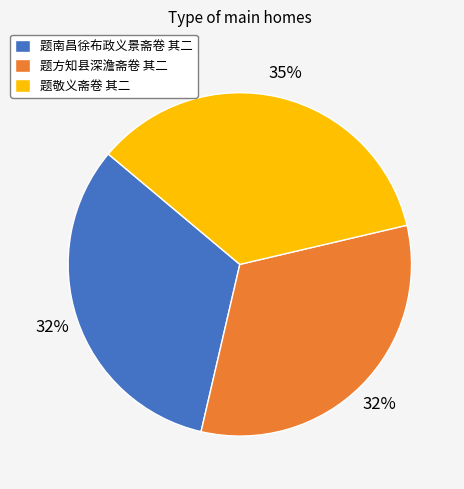

To the nearest percent, what is the combined percentage of 题敬义斋卷 其二 and 题方知县深澹斋卷 其二?

68%